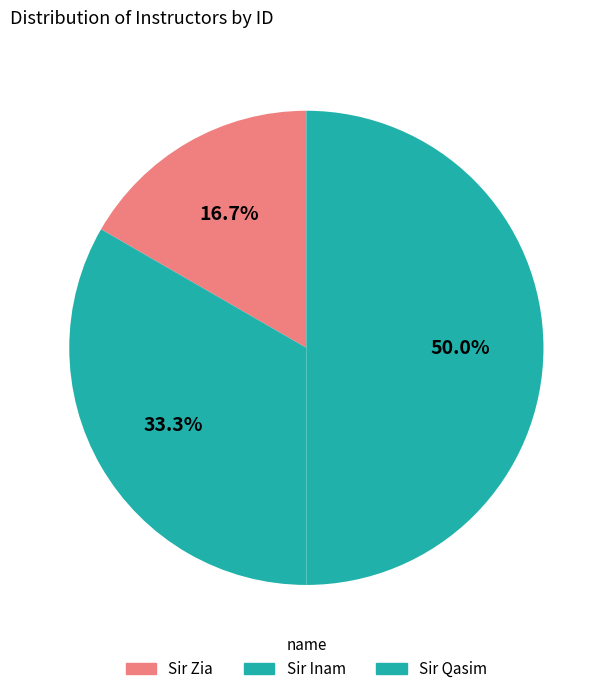

Which slice is the largest?

Sir Qasim